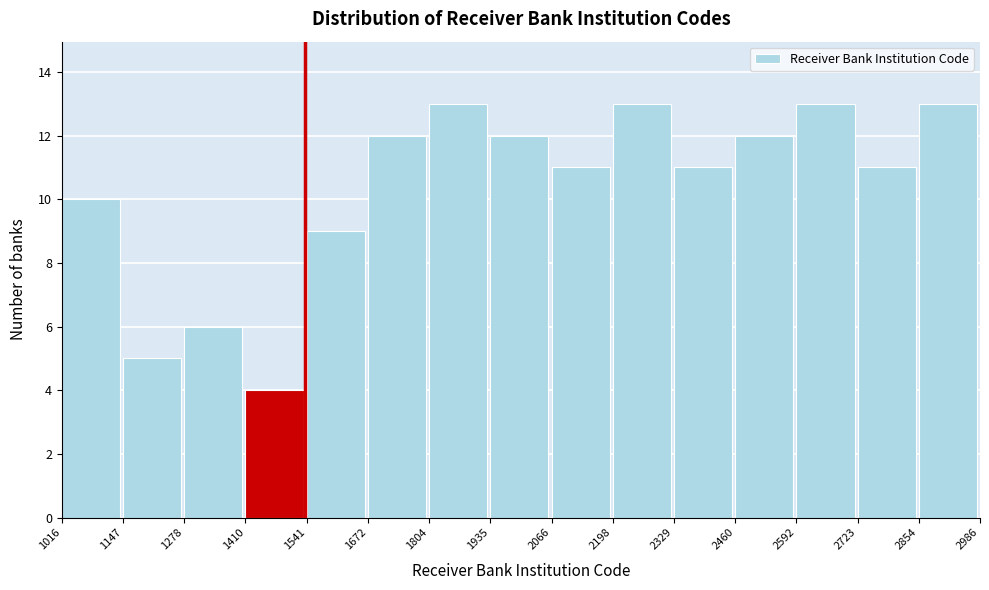

Reading left to right, transcribe this chart: for each bar, give the range it covers on the x-axis and its height. The values are not printed on the chart, so give them approximately, as read against the axis.

1016 to 1147: 10
1147 to 1278: 5
1278 to 1410: 6
1410 to 1541: 4
1541 to 1672: 9
1672 to 1804: 12
1804 to 1935: 13
1935 to 2066: 12
2066 to 2198: 11
2198 to 2329: 13
2329 to 2460: 11
2460 to 2592: 12
2592 to 2723: 13
2723 to 2854: 11
2854 to 2986: 13